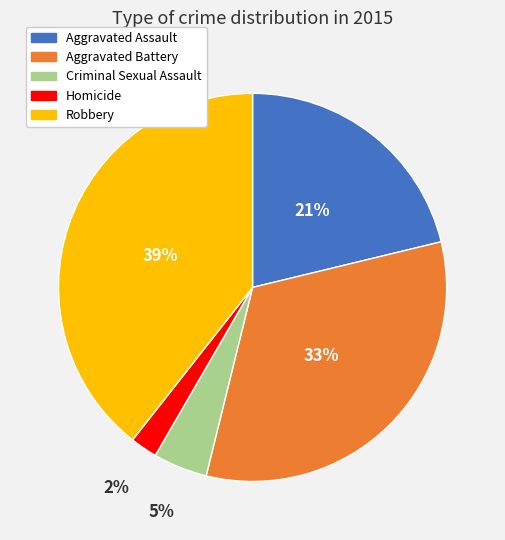

Is it true that Robbery is 50% of the pie?

False